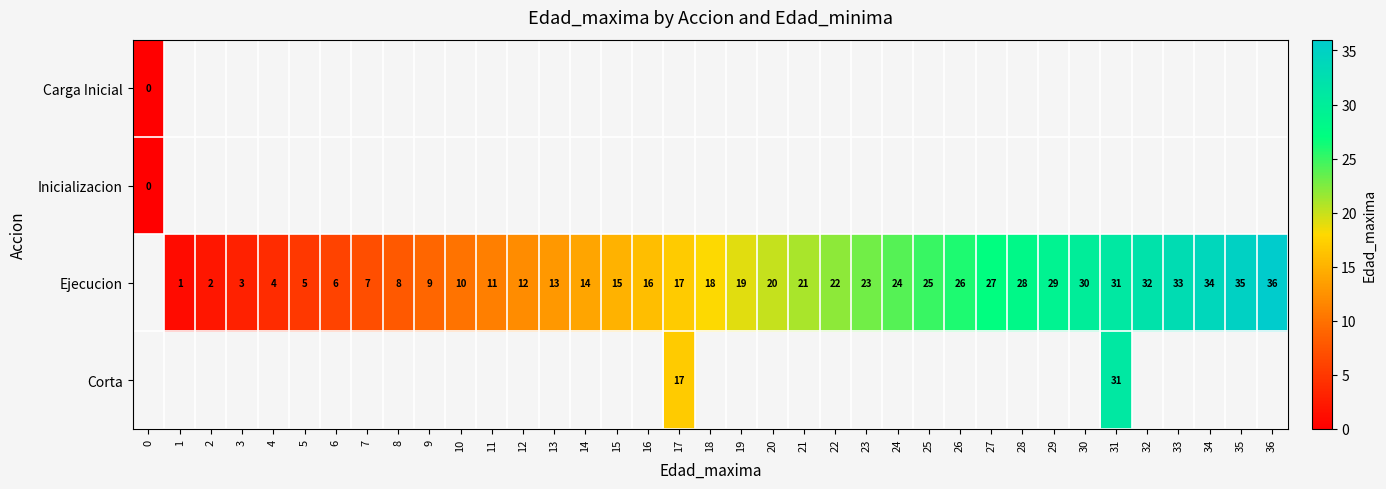

What is the difference between the Ejecucion values at 32 and 35?

3